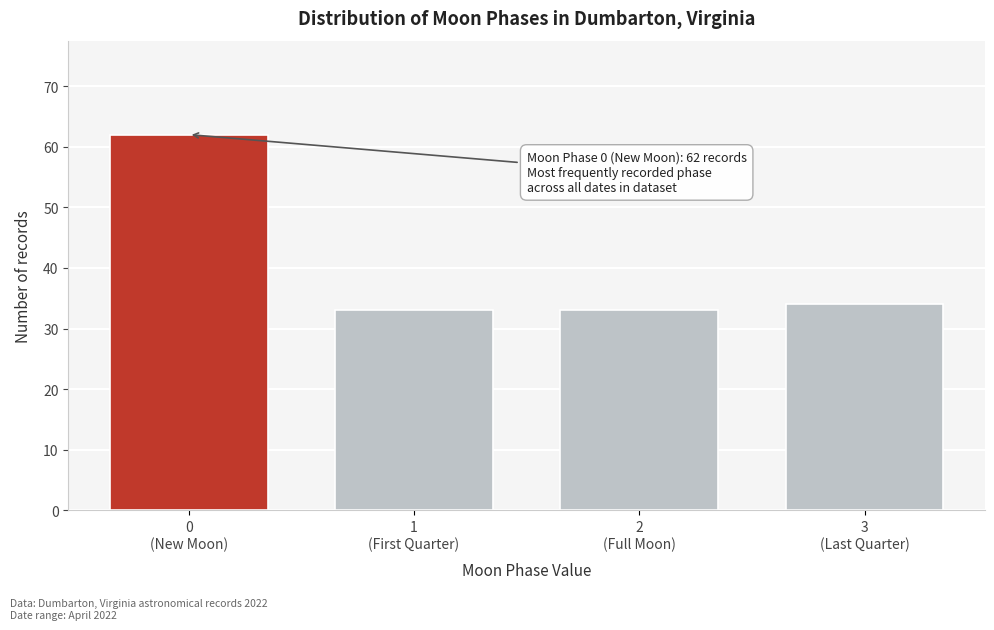

Reading left to right, extract all data points from this chart.

62	33	33	34